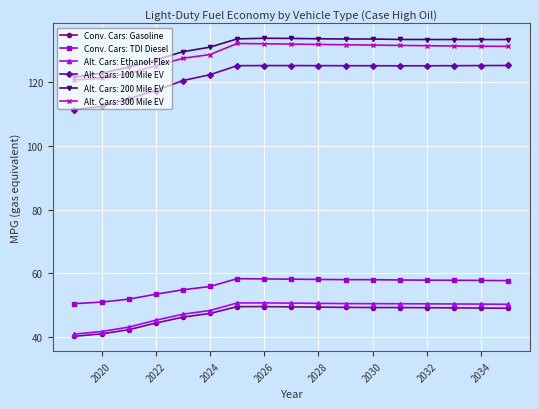

What is the smallest value displayed?

40.2